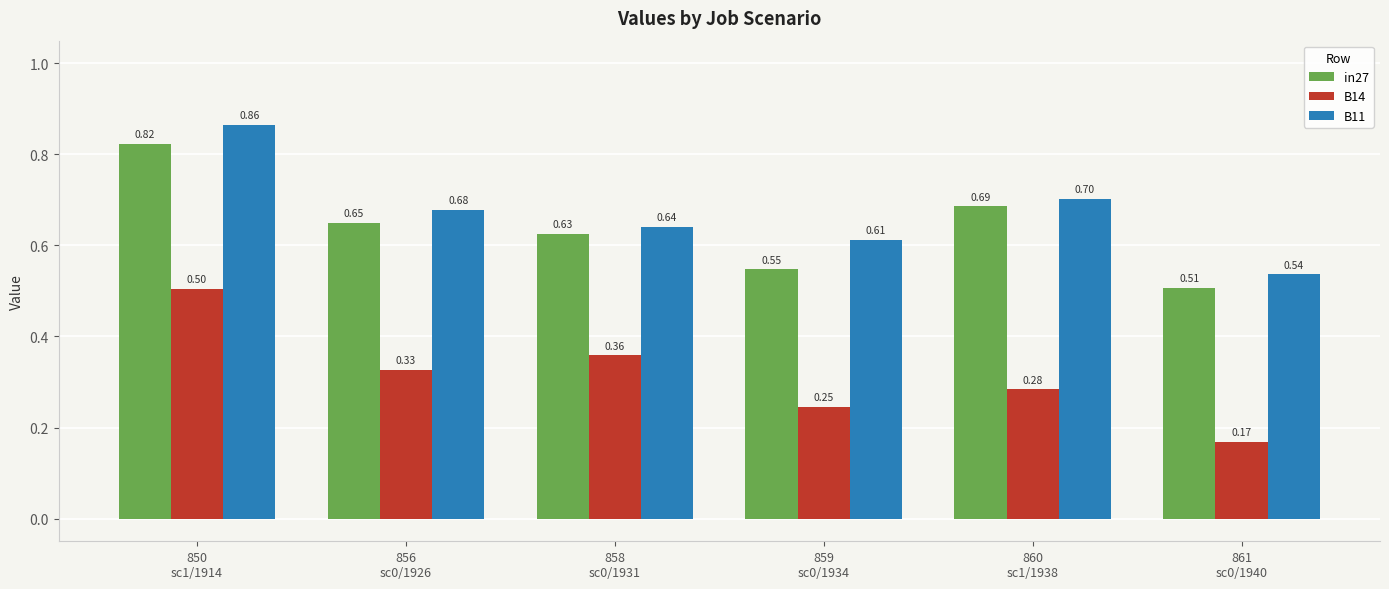

What is the average value of the B11 series?

0.7